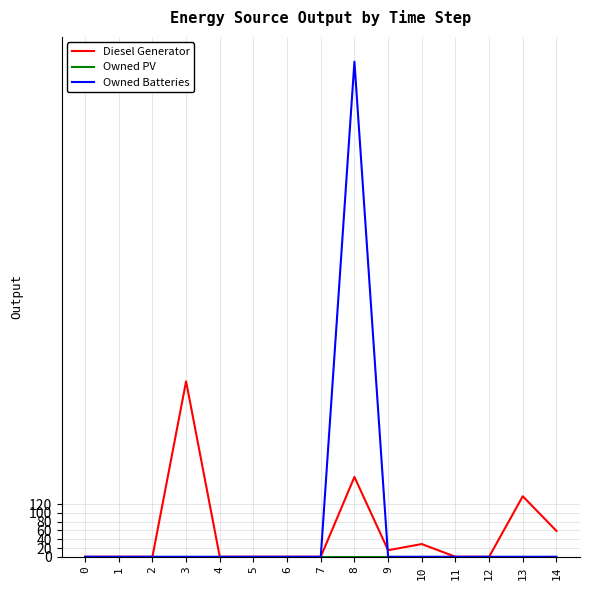

The Owned Batteries series shows 560 at 0. True or false?

False